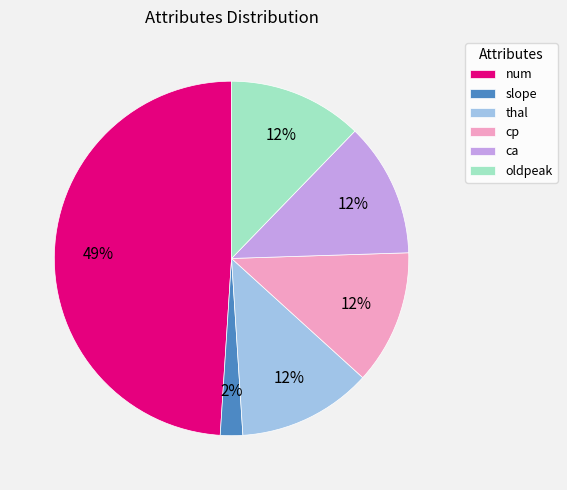

To the nearest percent, what is the average slice percentage?

17%